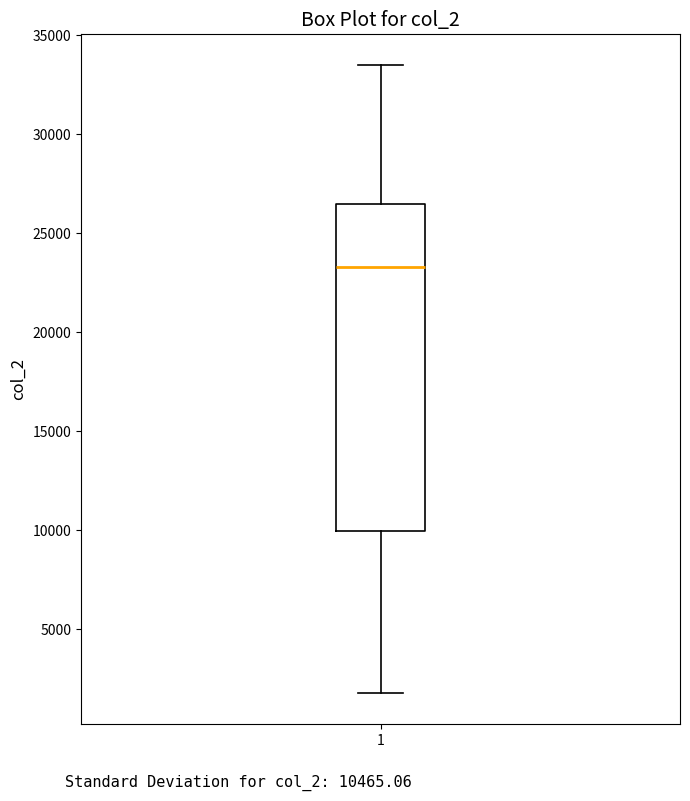

Where does the upper whisker of the box at x = 1 end on the y-axis? The values are not printed on the chart, so give them approximately, as read against the axis.

33500